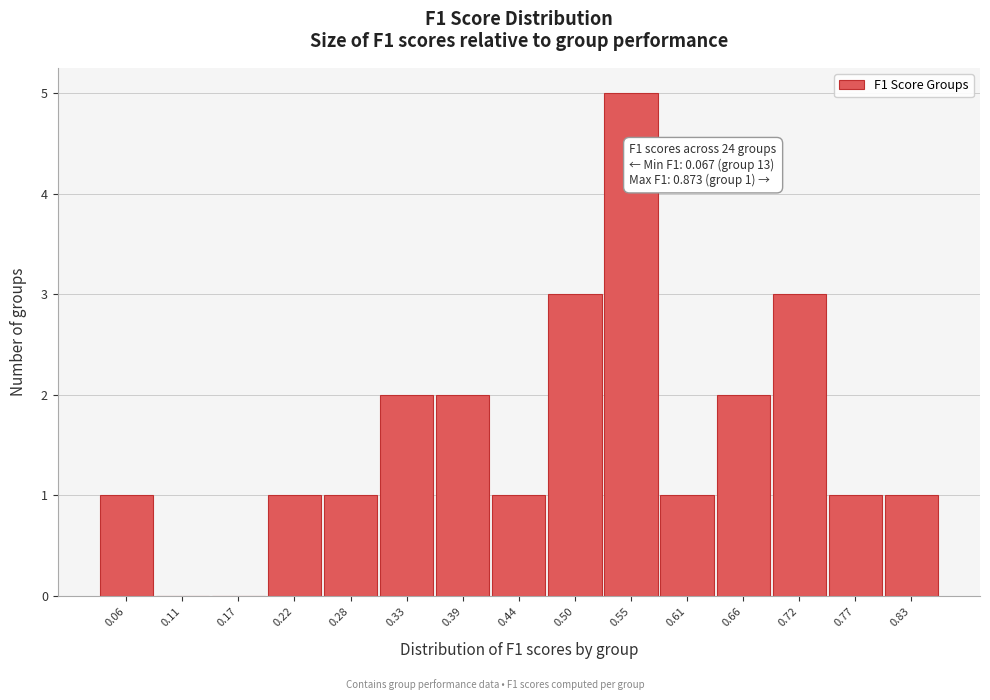

Reading left to right, list all the values displayed in this chart.

0.06=1	0.11=0	0.17=0	0.22=1	0.28=1	0.33=2	0.39=2	0.44=1	0.50=3	0.55=5	0.61=1	0.66=2	0.72=3	0.77=1	0.83=1